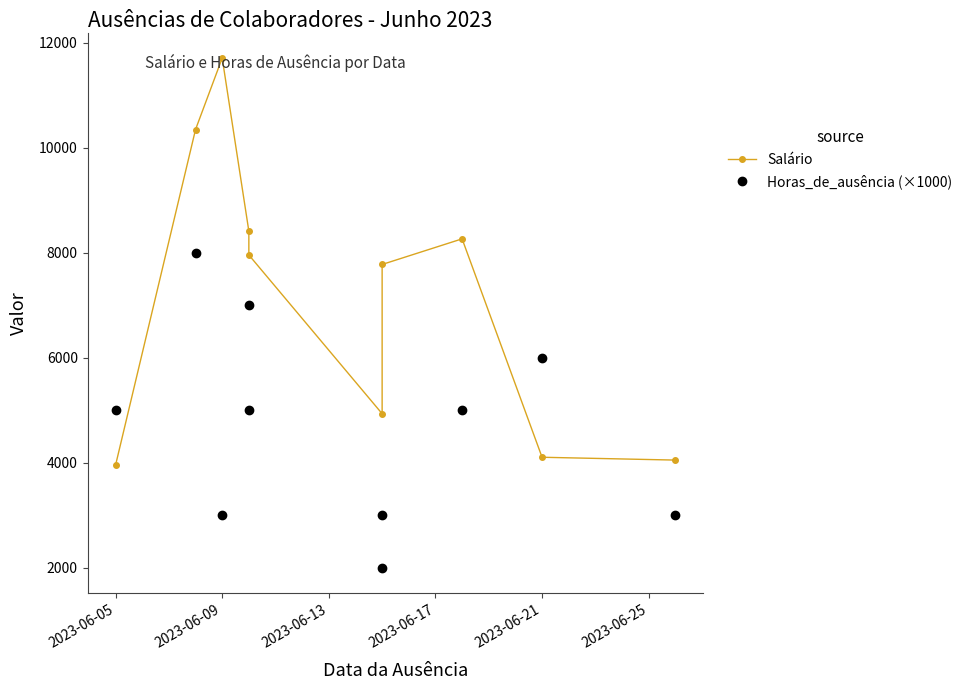

Rank the series by their maximum value, from lowest to highest.

Horas_de_ausência (×1000), Salário